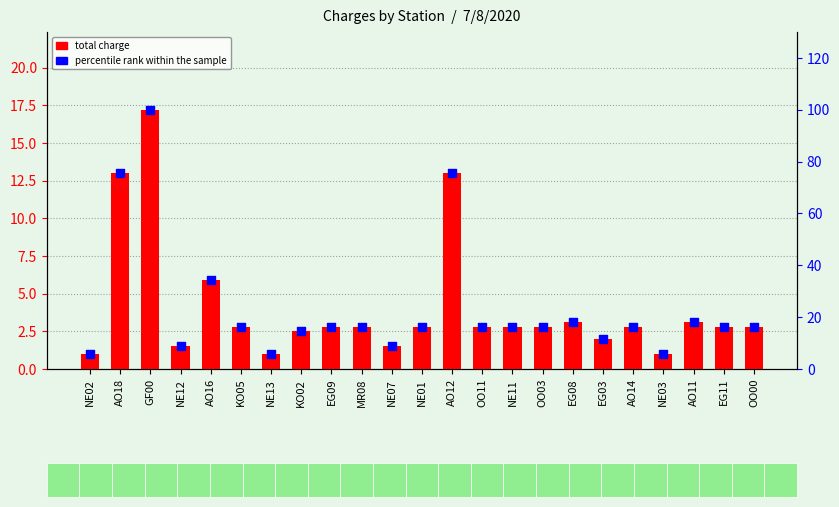

What are all the series names shown in the legend?

total charge, percentile rank within the sample